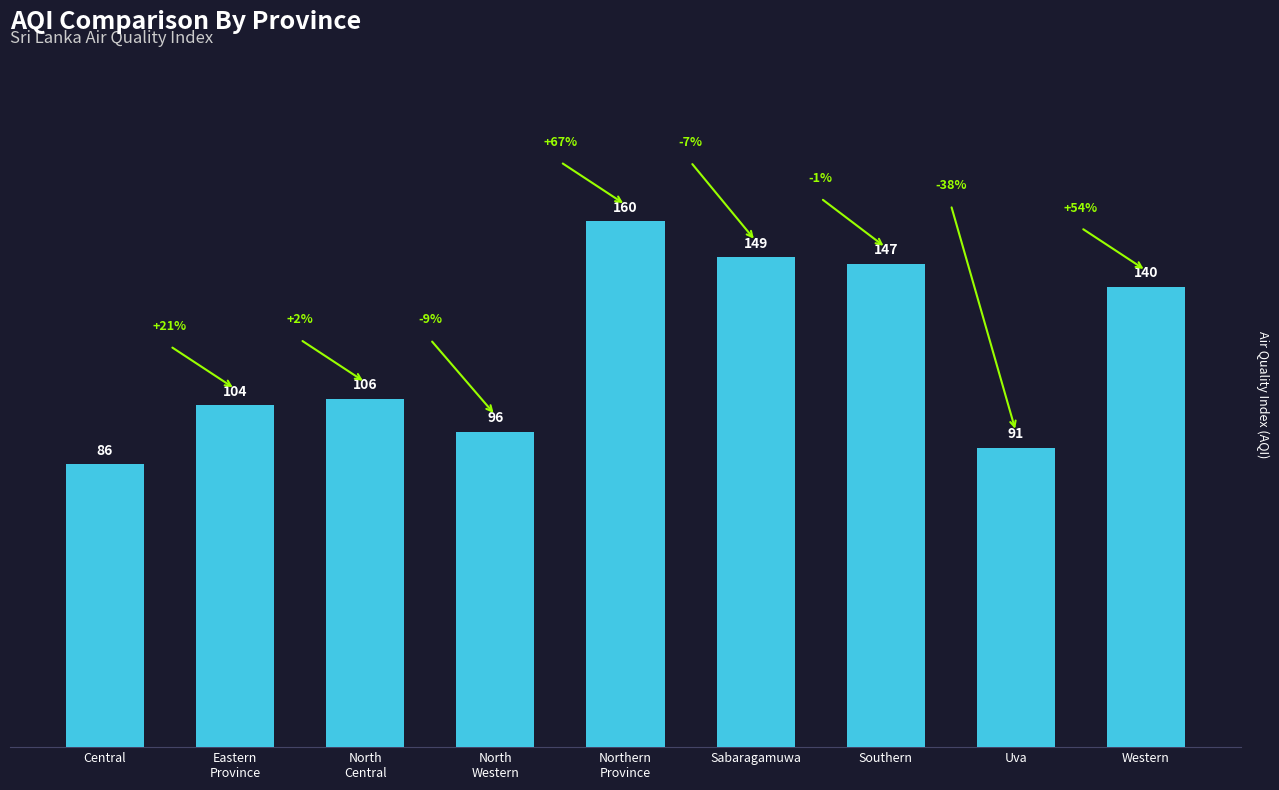

What is the difference between the maximum and minimum values?

74